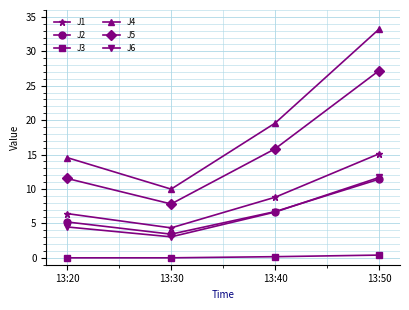

True or false: J4 has a value of 7.5 at 13:20.

False